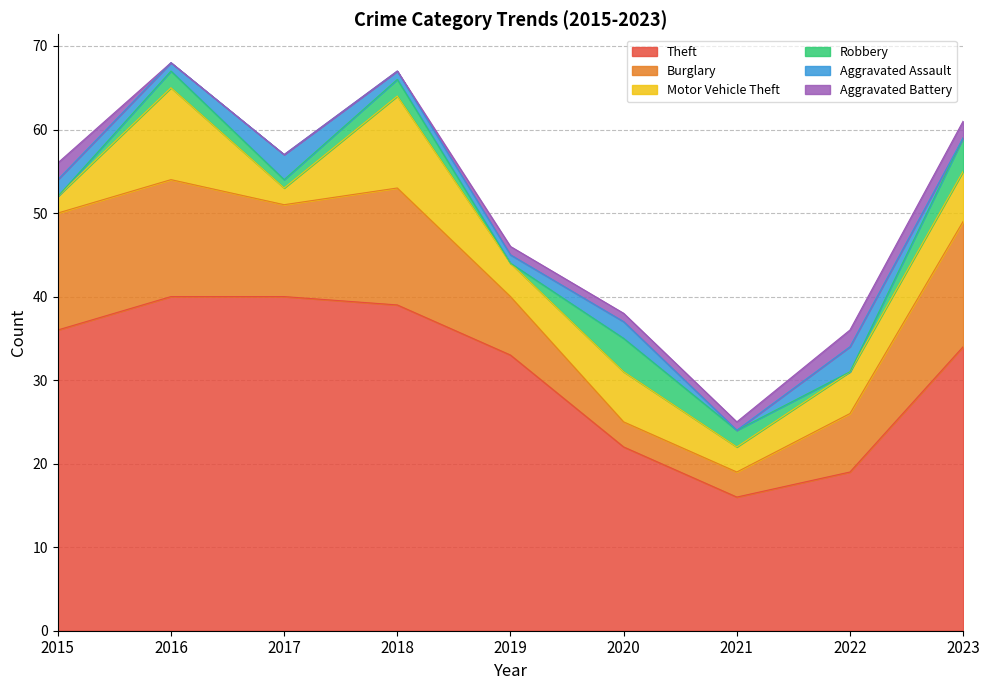

What is the total value across all series at 2023?

61